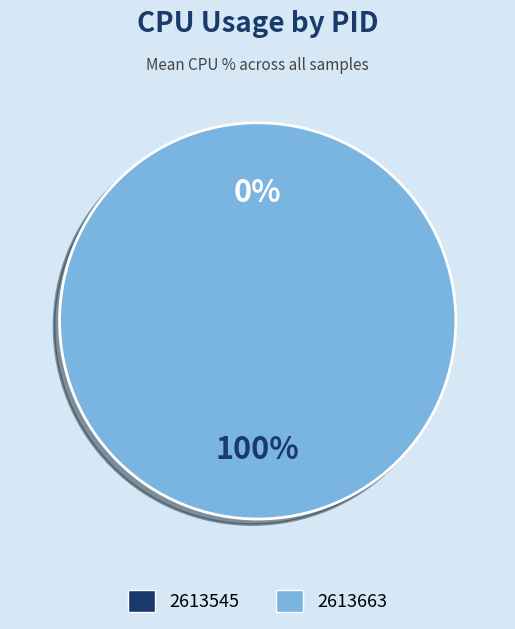

Between 2613663 and 2613545, which is larger?

2613663